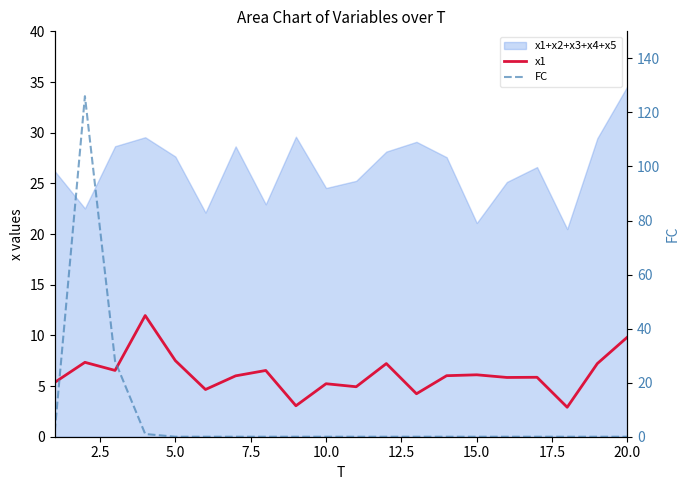

What is the highest value of the FC series?

126.0